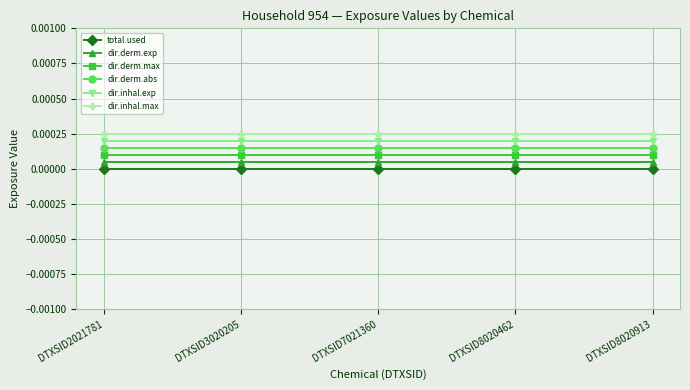

True or false: dir.derm.exp and dir.inhal.max intersect in this chart.

False